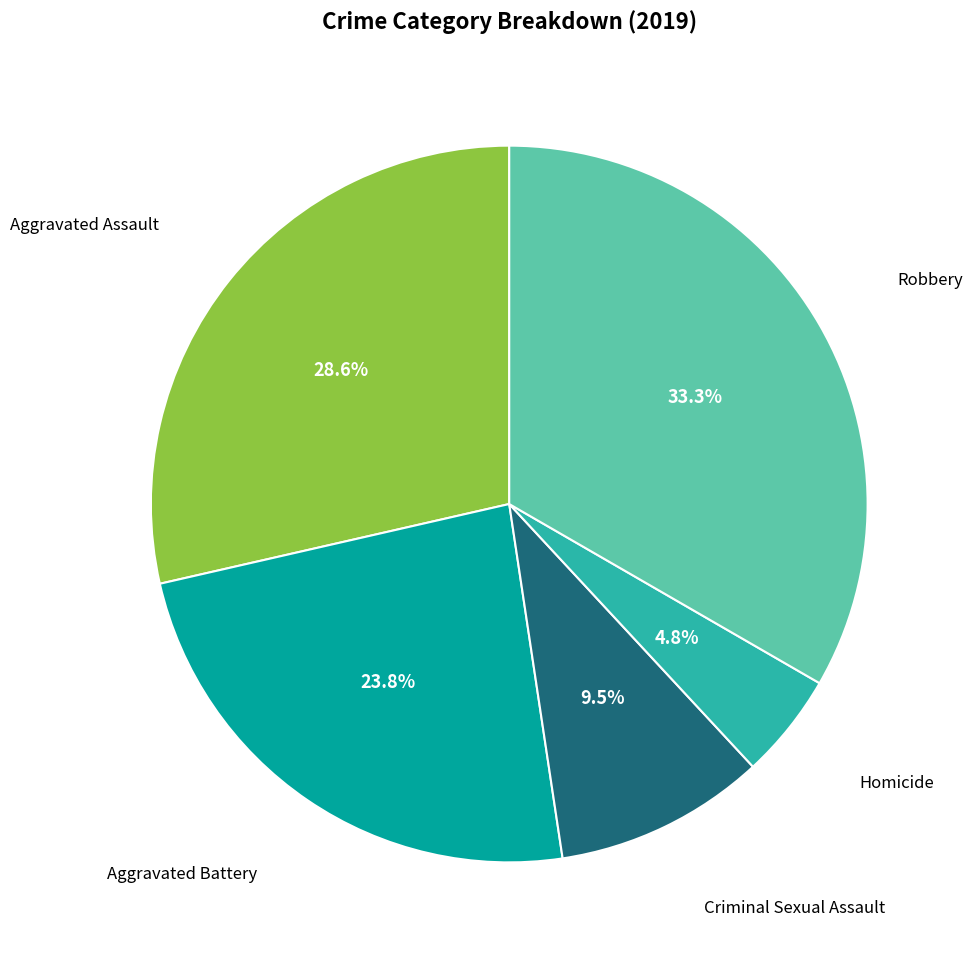

Does any single category account for the majority?

No